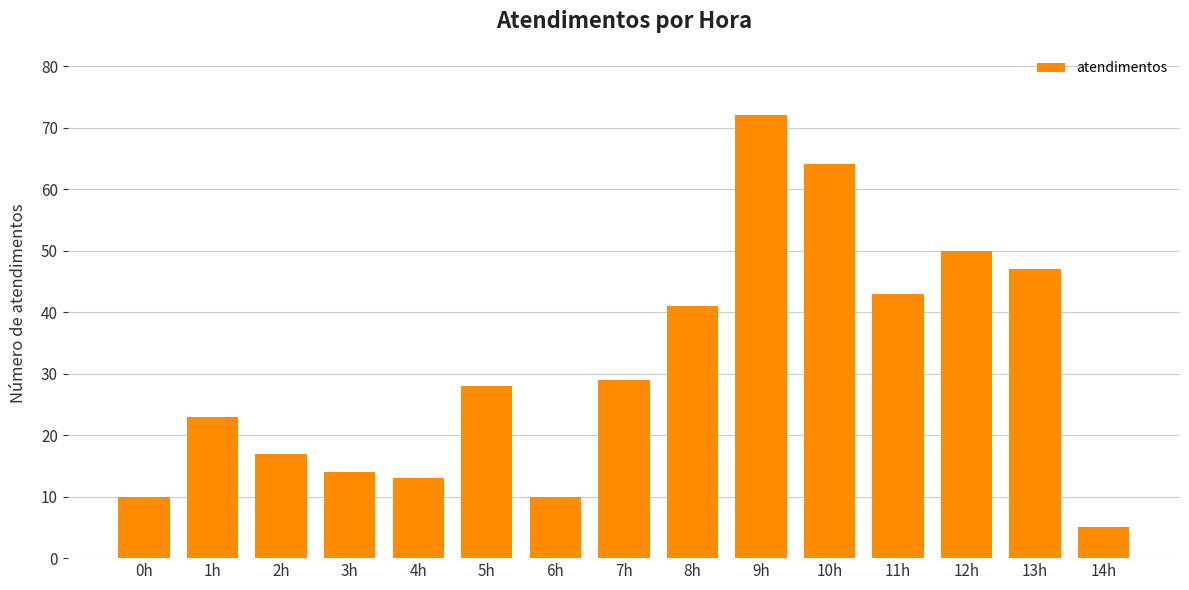

What is the label of the 12th bar from the left?

11h